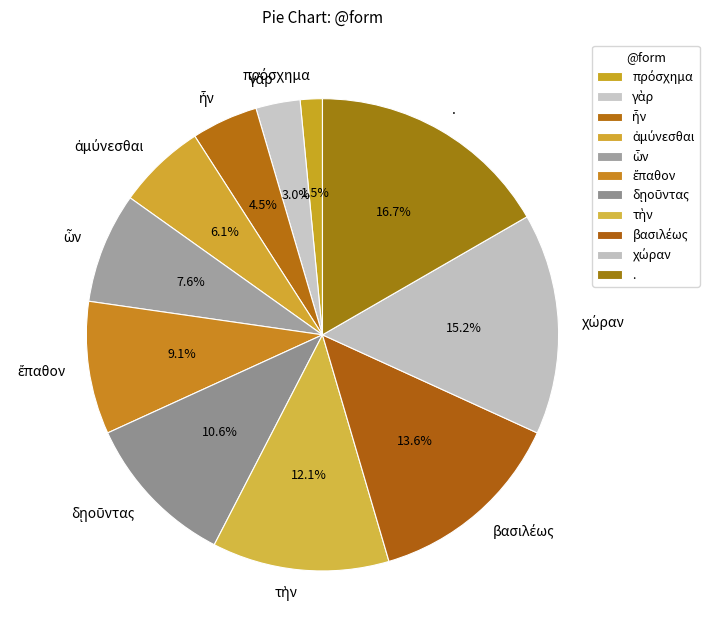

Which slice is the largest?

.